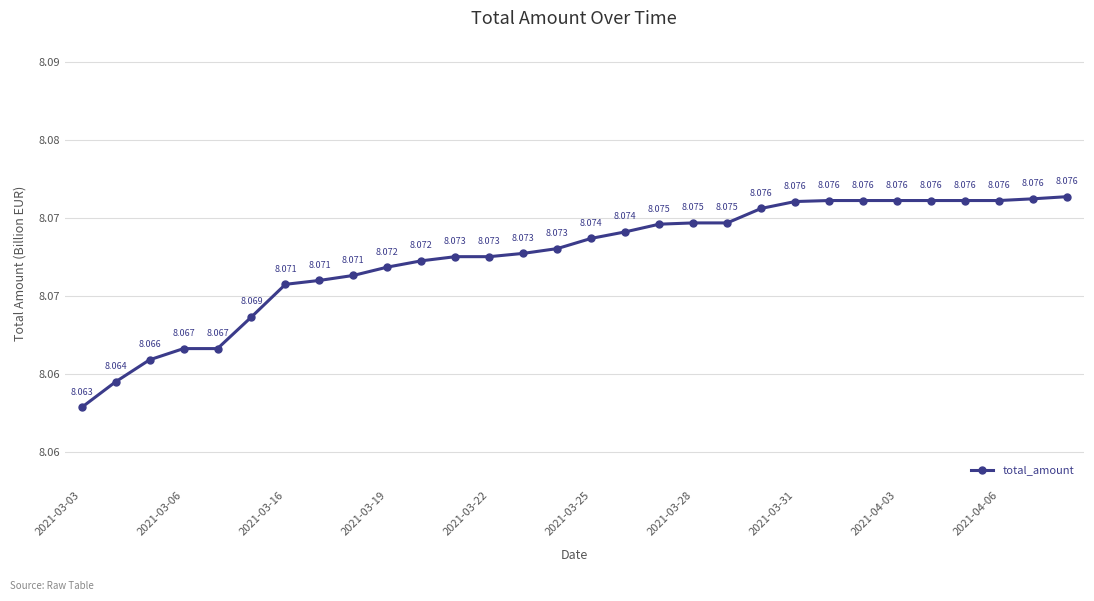

Is this an area chart (filled region under the line)?

No